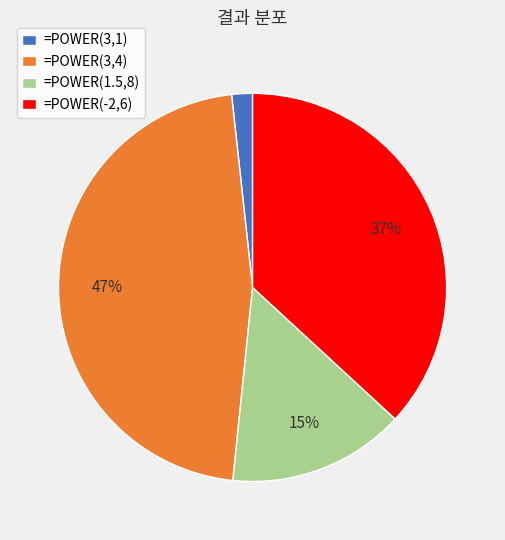

To the nearest percent, what percentage of the pie is =POWER(3,4)?

47%